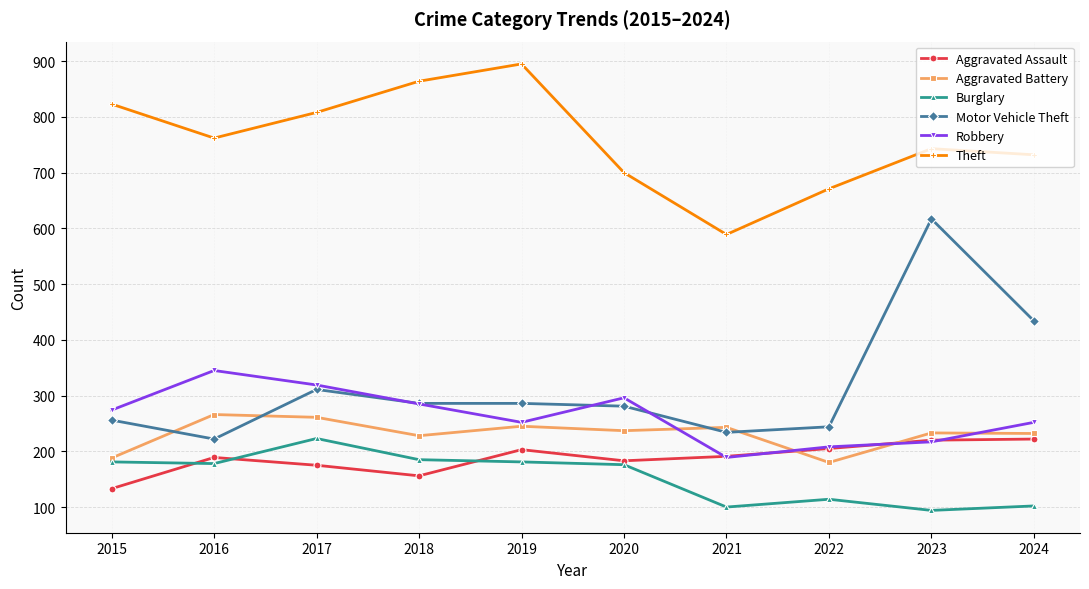

Is the value of Theft at 2022 greater than the value of Burglary at 2024?

Yes